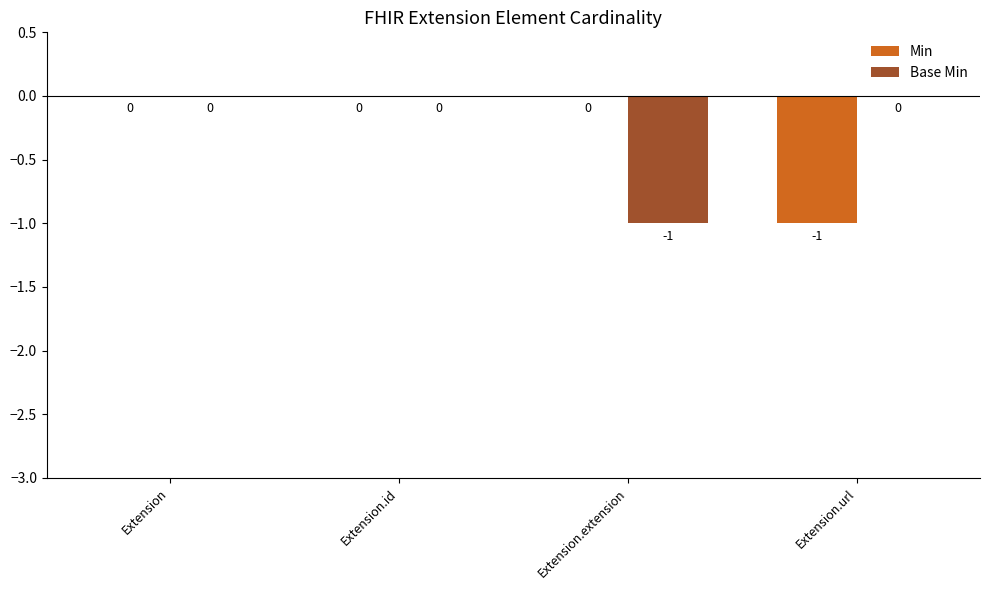

Which series changed the most between Extension and Extension.url?

Min